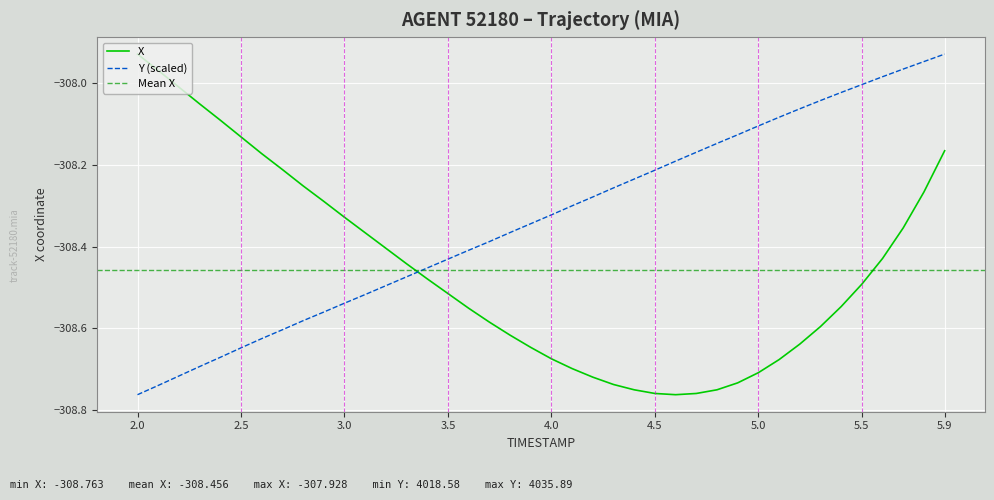

Which category has the highest value in the X series?

2.0